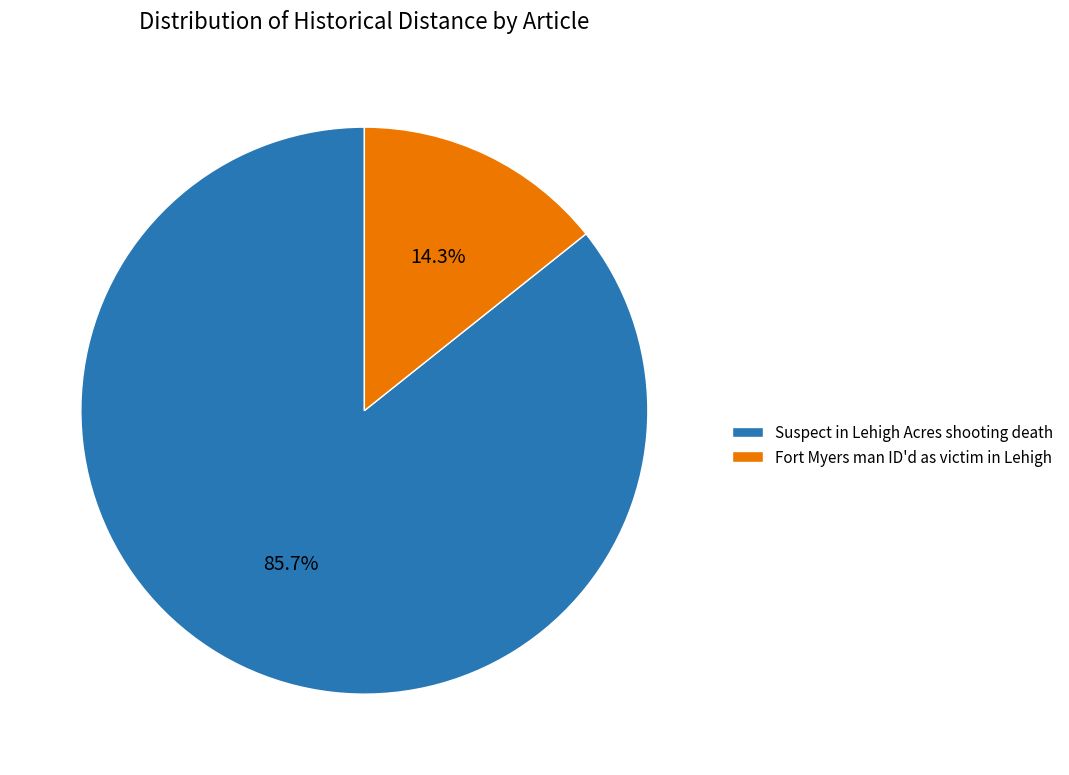

What is the smallest slice in the pie chart?

Fort Myers man ID'd as victim in Lehigh